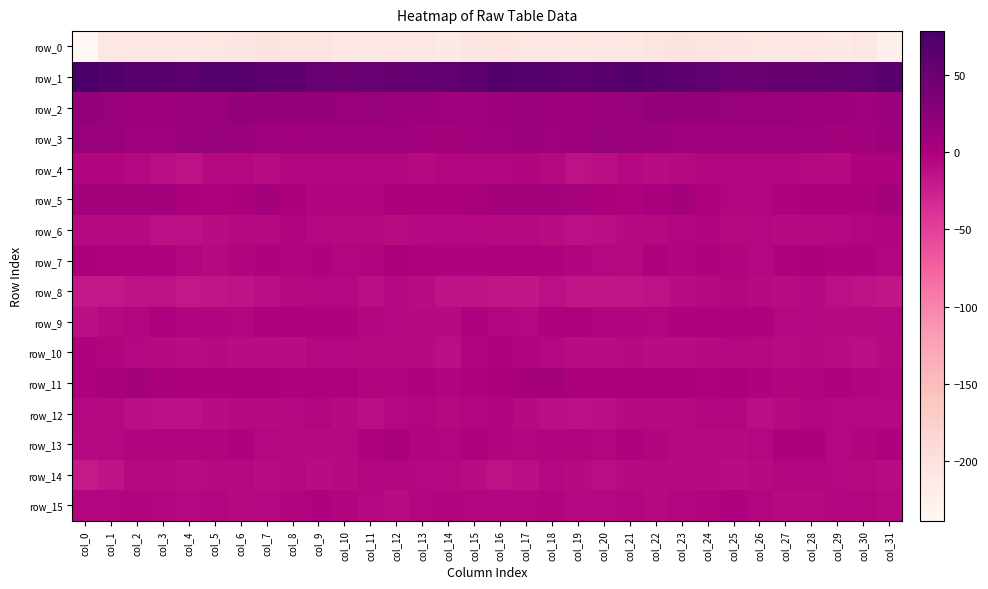

The value of row_7 at col_21 is -3.6. True or false?

False